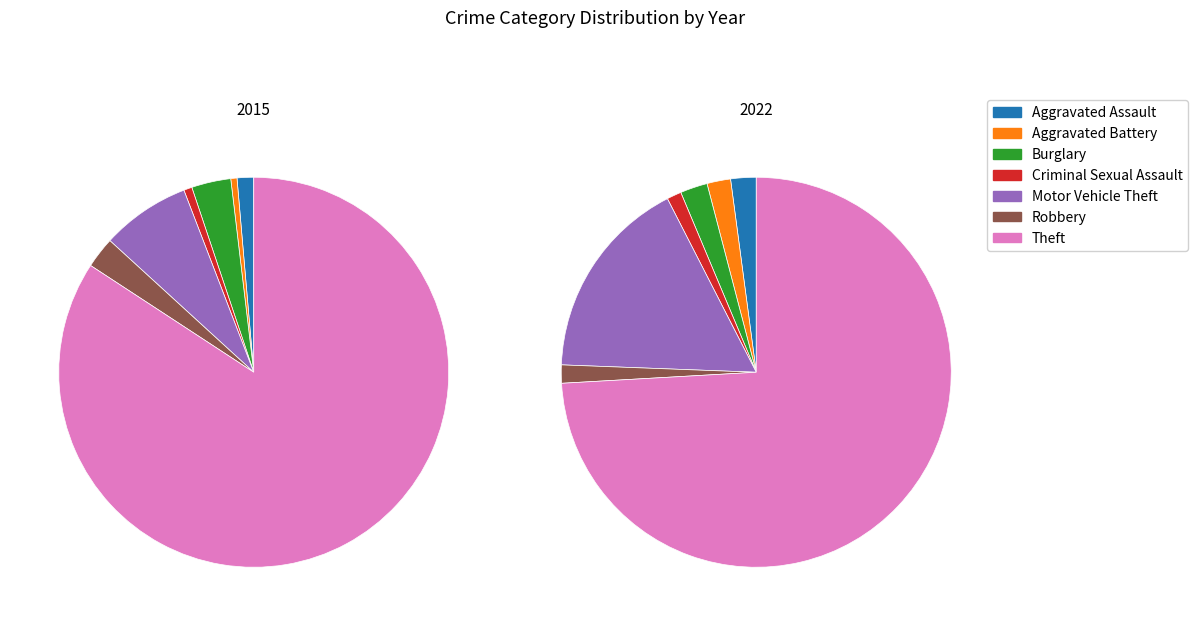

Is the sum of Robbery and Aggravated Assault greater than half?

No